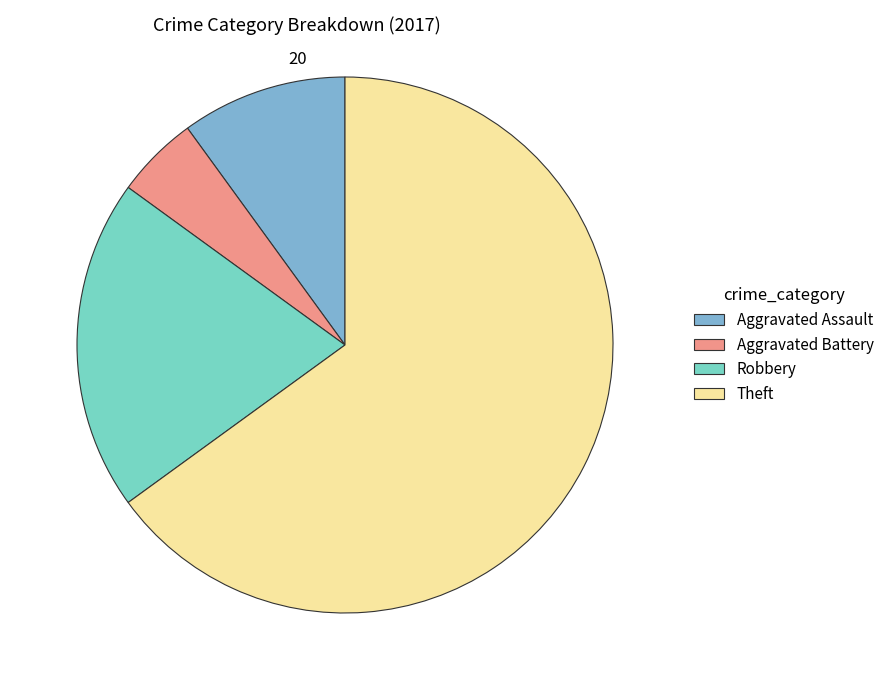

How many slices are in this pie chart?

4